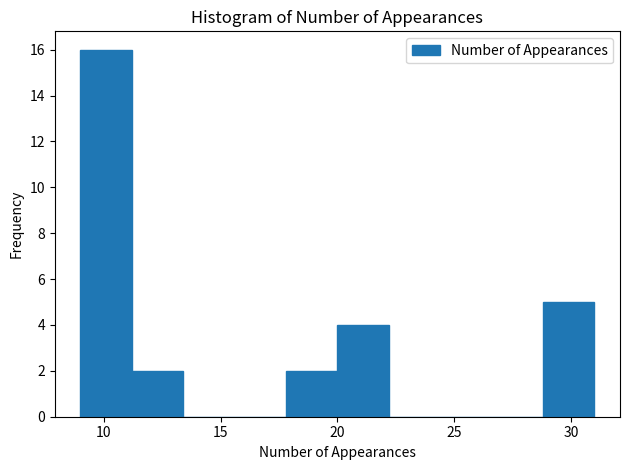

Reading left to right, list every bar in this chart as the range it spans on the x-axis followed by its height. Neither the bar edges nor the heights are printed on the chart, so give them approximately, as read against the axes.

9.0 to 11.2: 16
11.2 to 13.4: 2
13.4 to 15.6: 0
15.6 to 17.8: 0
17.8 to 20.0: 2
20.0 to 22.2: 4
22.2 to 24.4: 0
24.4 to 26.6: 0
26.6 to 28.8: 0
28.8 to 31.0: 5